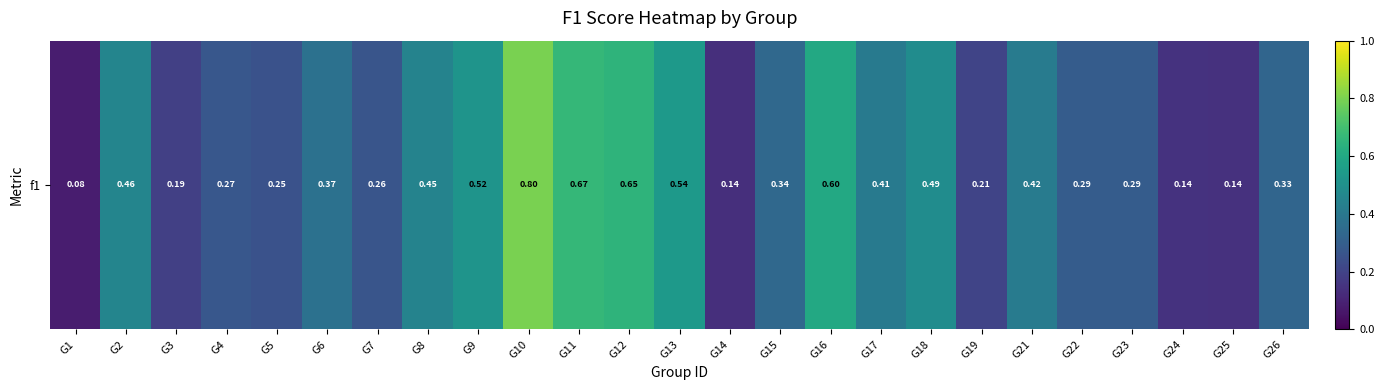

The chart shows a value of 0.1 at G3. True or false?

False